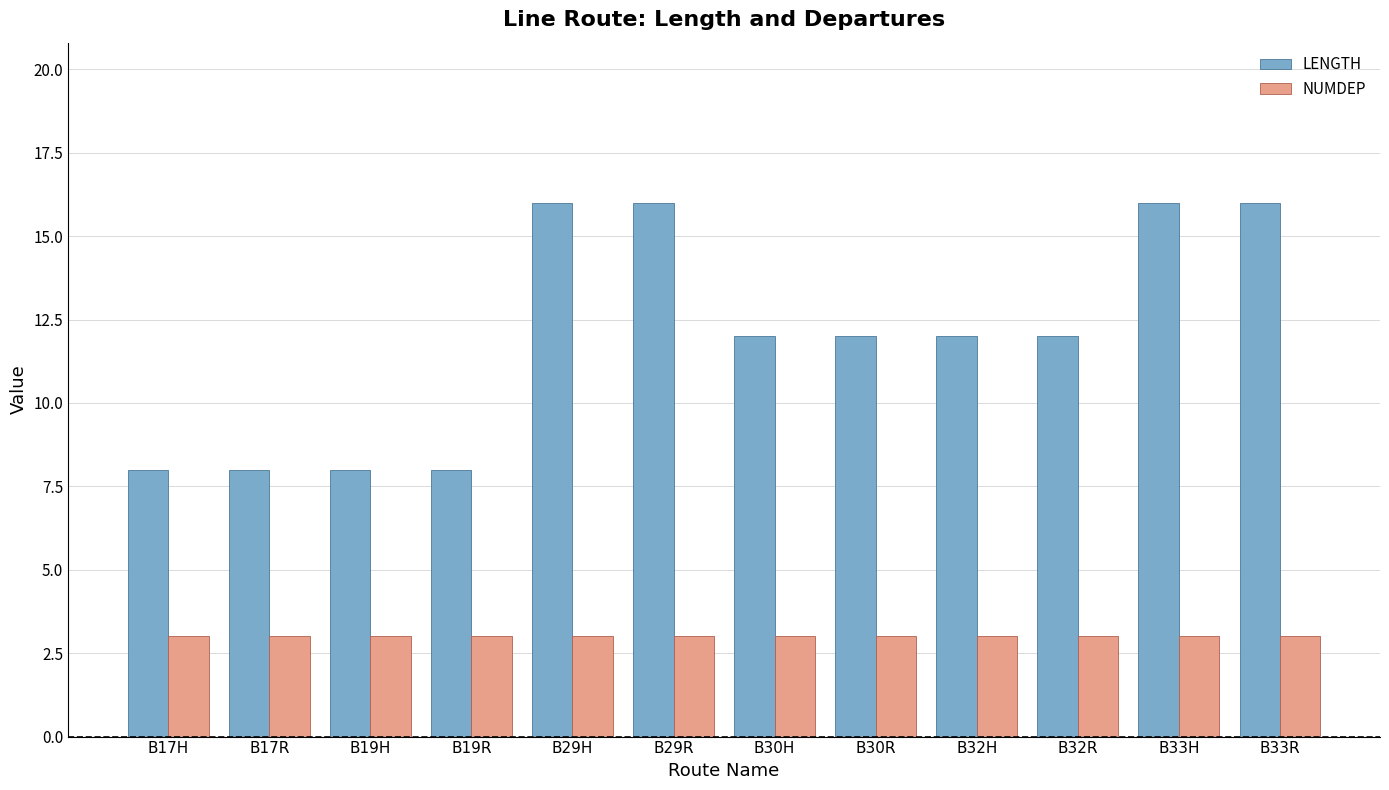

The NUMDEP series shows 5 at B17R. True or false?

False